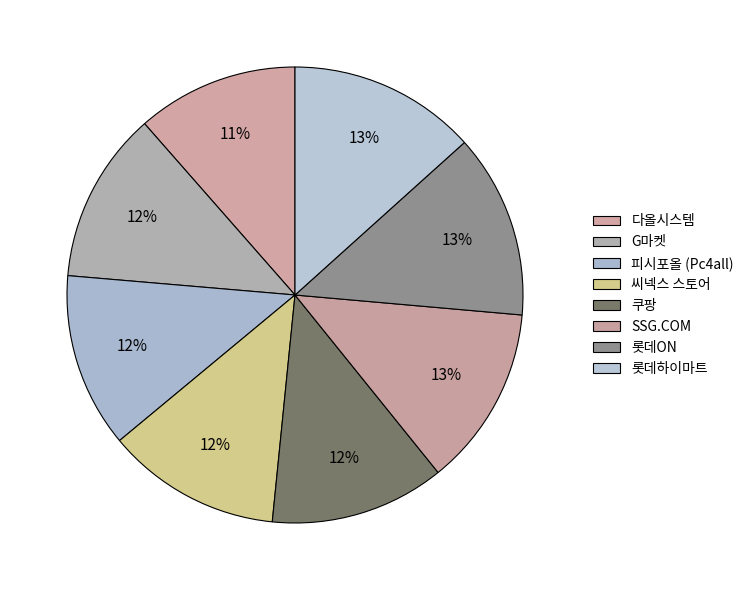

How many segments does this pie chart have?

8